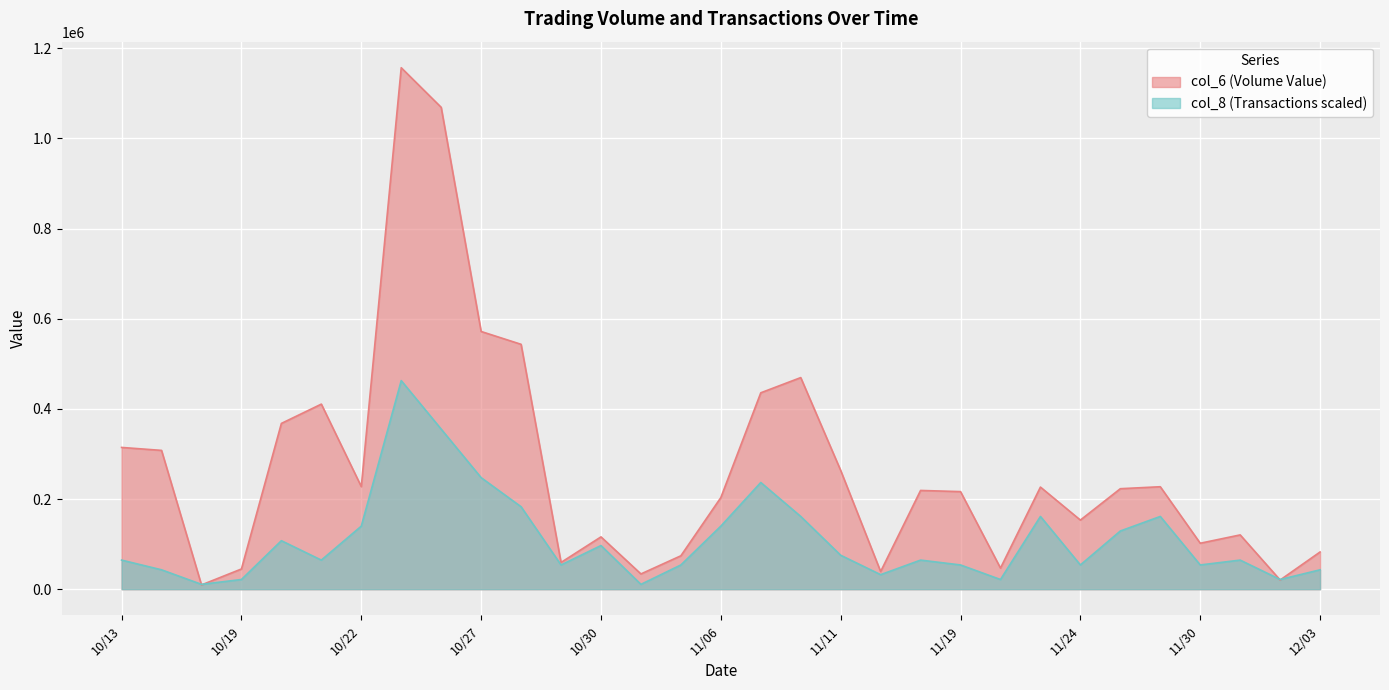

What is the value of the col_6 point at the 30th from the left?

20400.0